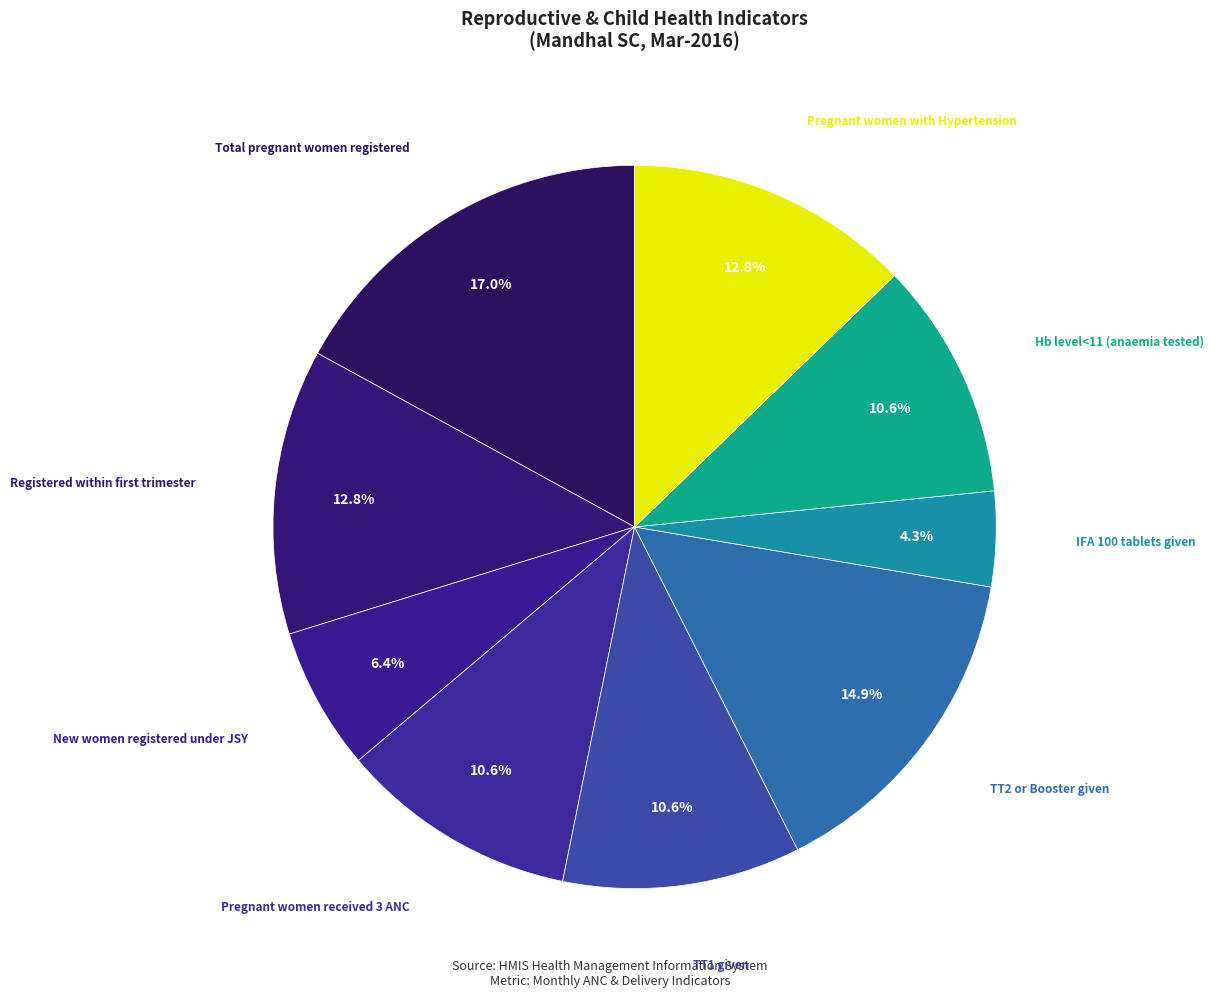

Between New women registered under JSY and TT2 or Booster given, which is larger?

TT2 or Booster given